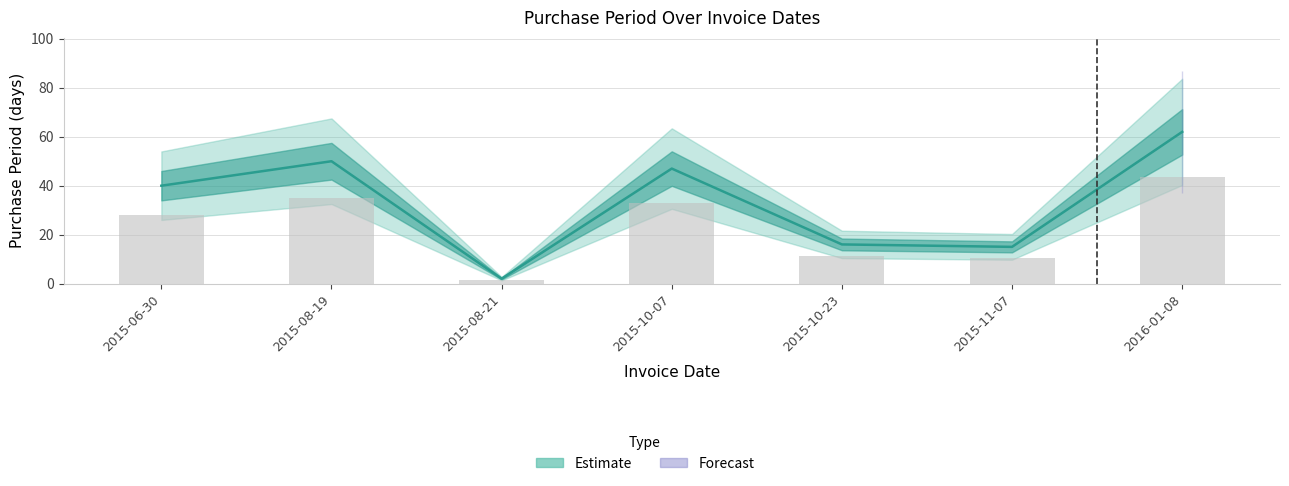

The chart shows a value of 15 at 2015-11-07. True or false?

True